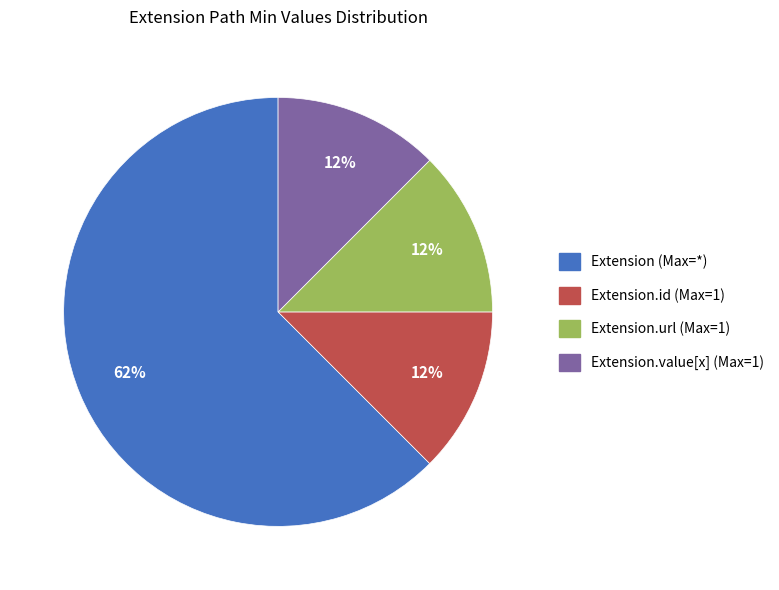

To the nearest percent, what is the average slice percentage?

25%